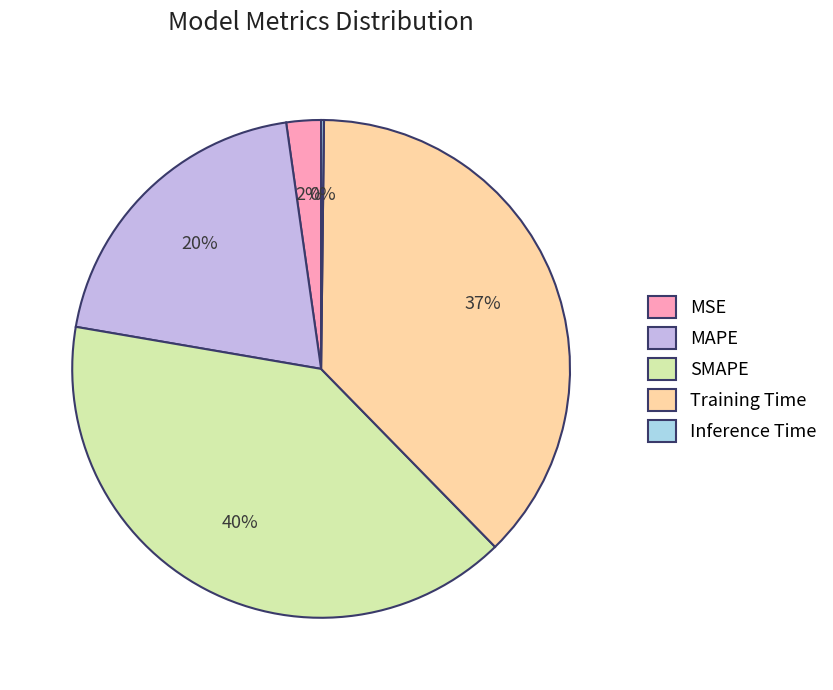

Do MSE and SMAPE together represent more than half of the pie?

No